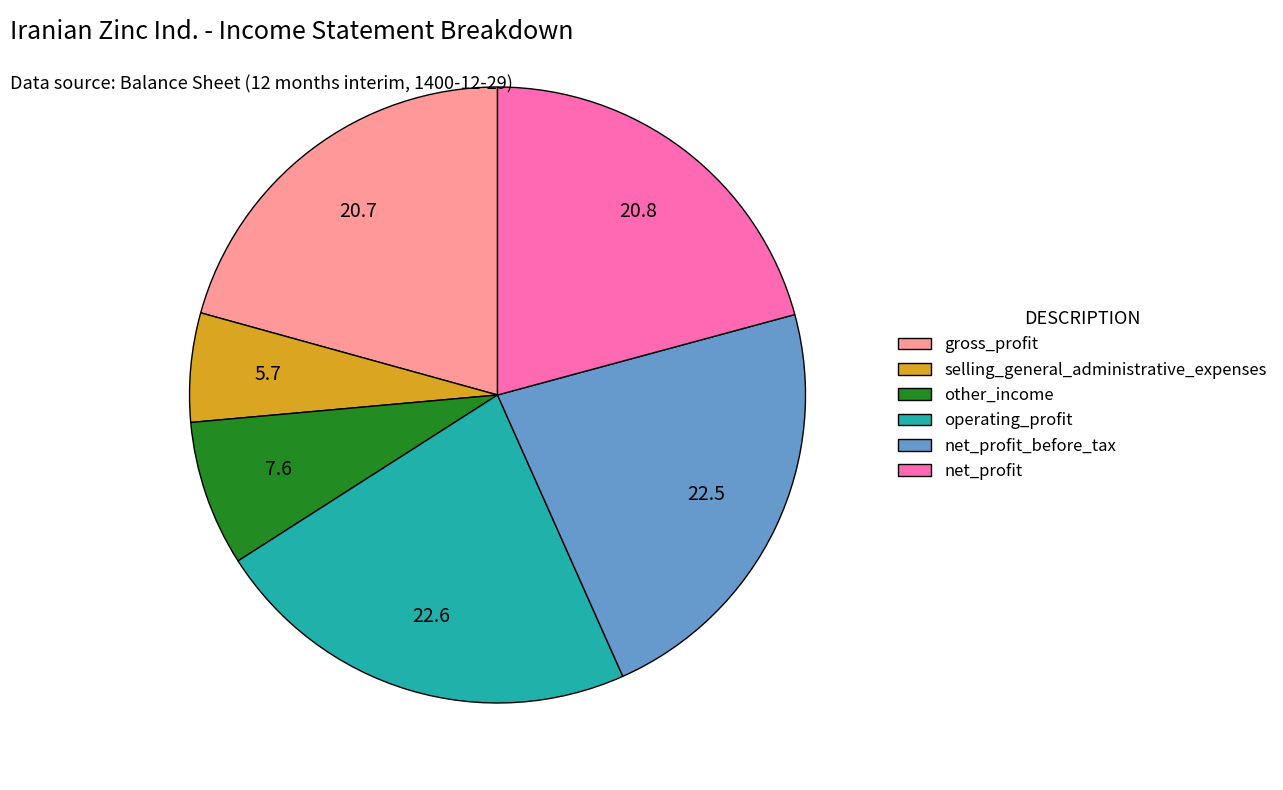

Is net_profit_before_tax the majority of the pie?

No